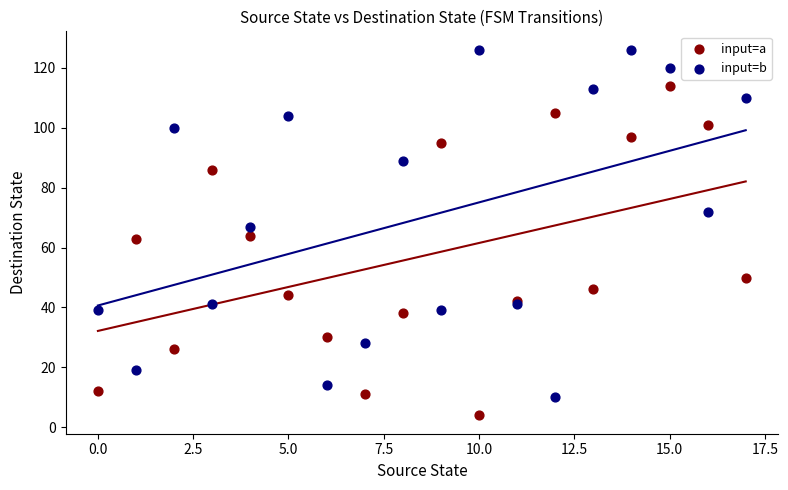

Which series contains the lowest Y value?

input=a